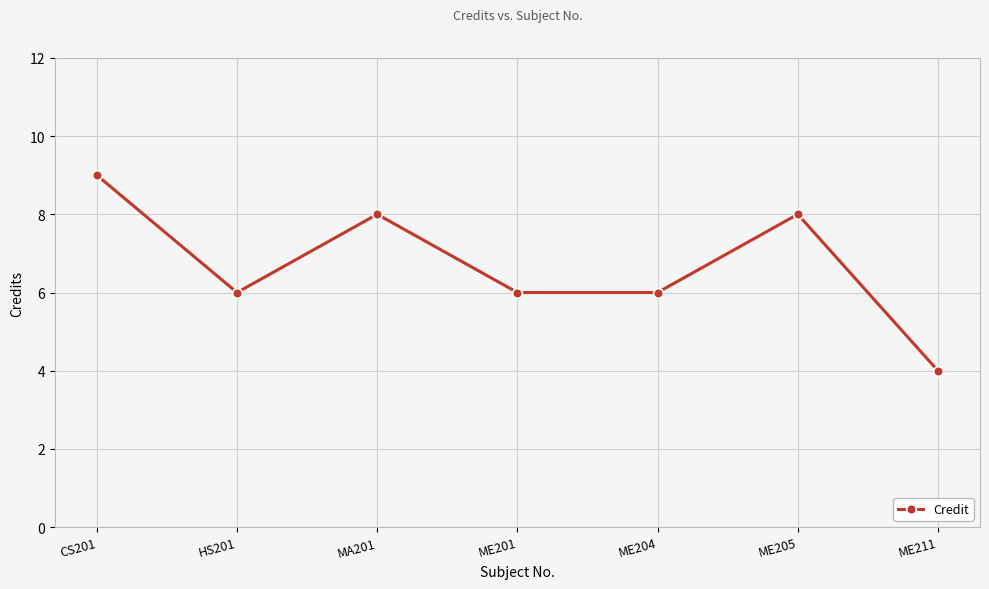

What is the average value?

7